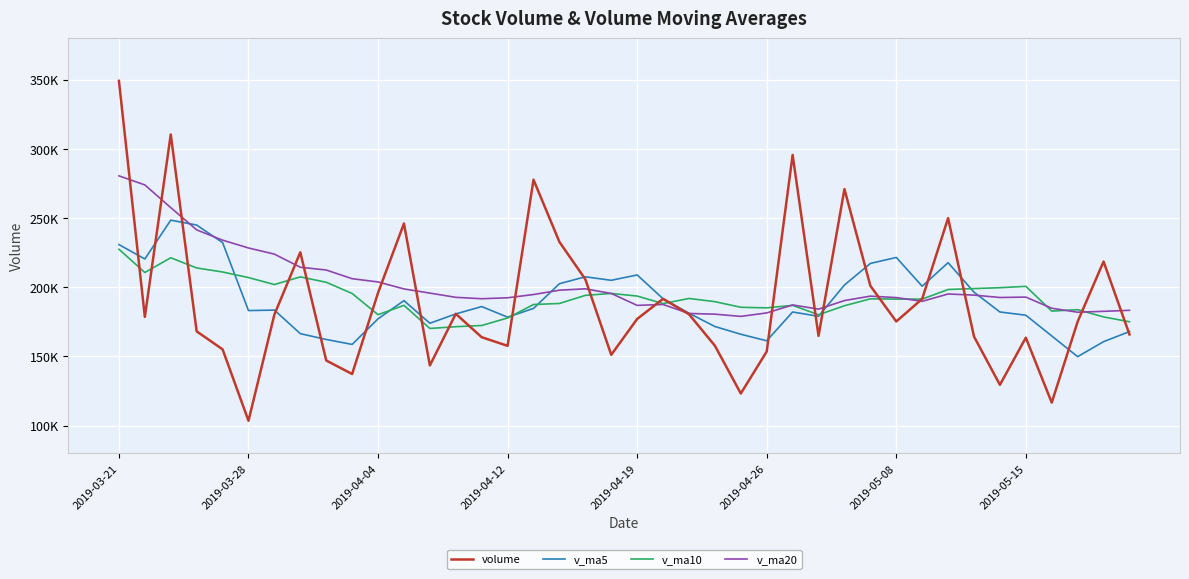

What are all the series names shown in the legend?

volume, v_ma5, v_ma10, v_ma20